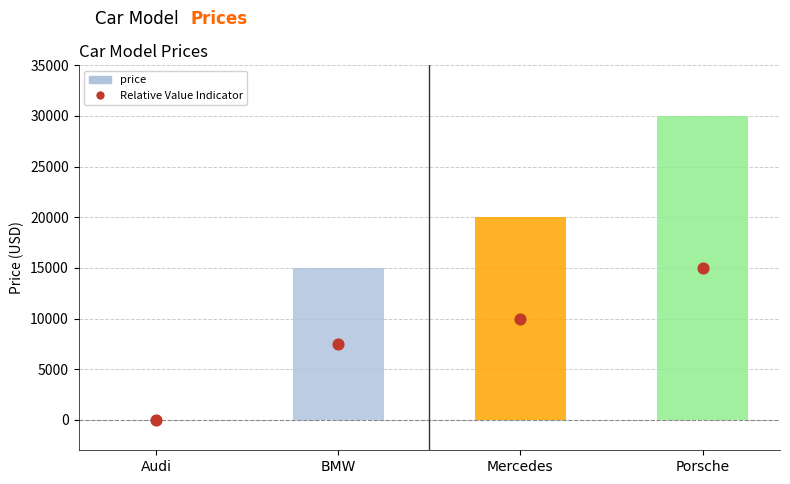

Which series has the largest total across all categories?

price